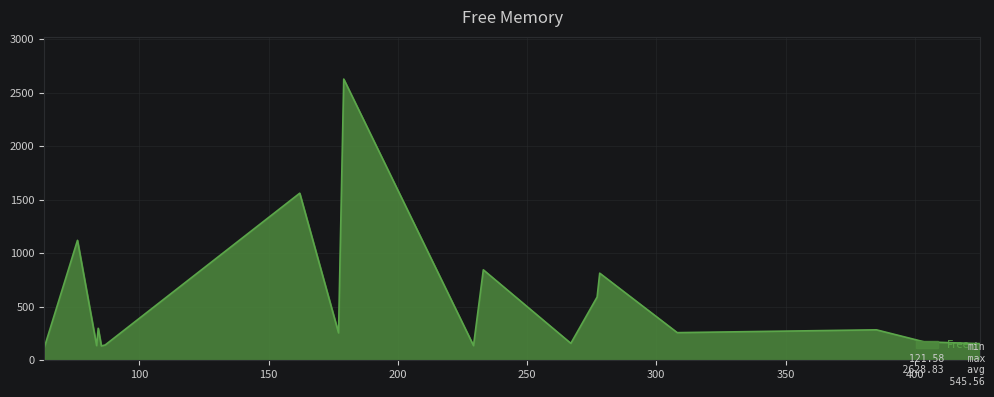

What is the minimum value shown in the chart?

121.6